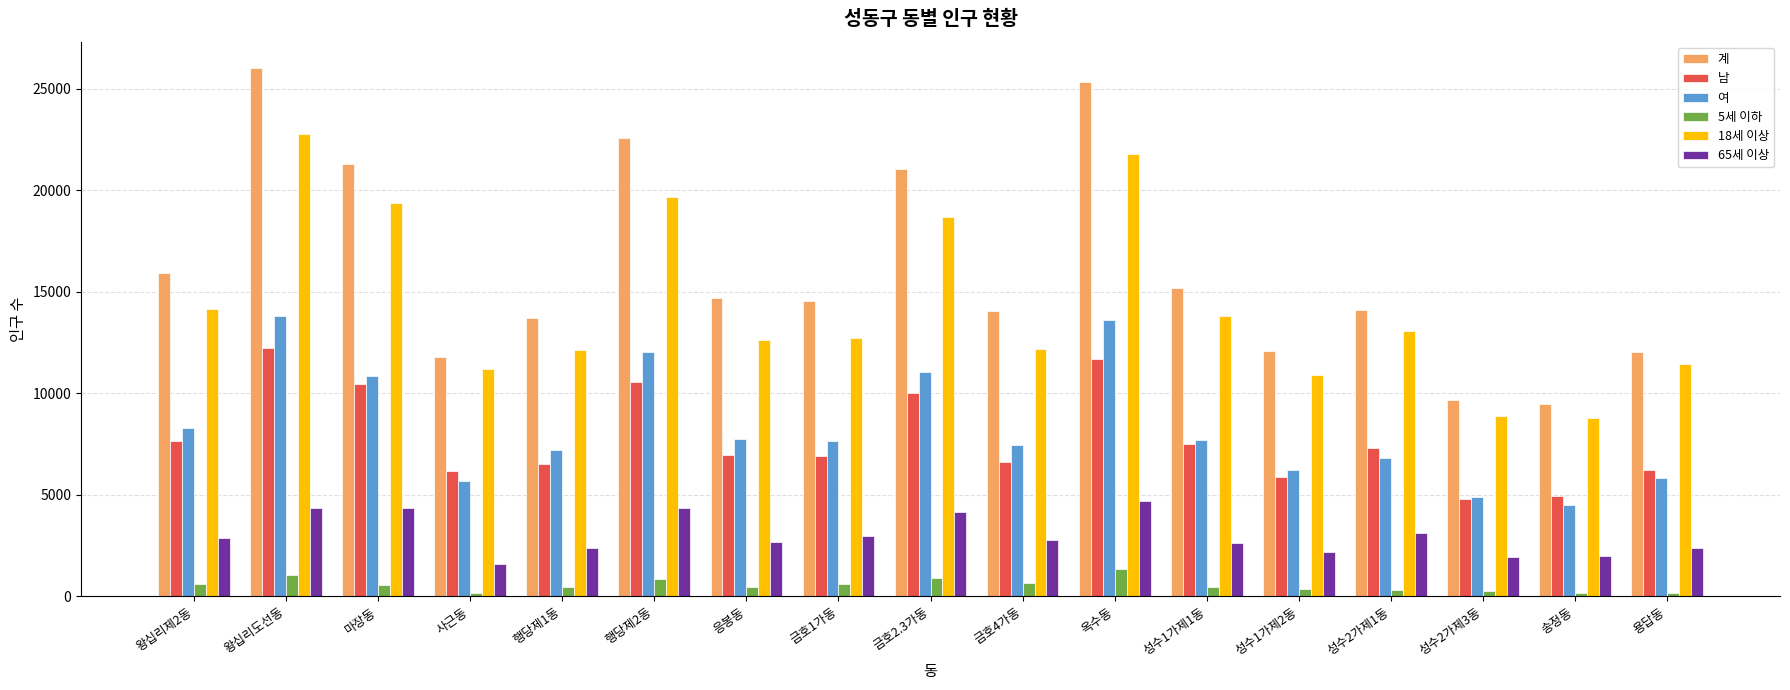

What is the difference between the 계 values at 마장동 and 송정동?

11870